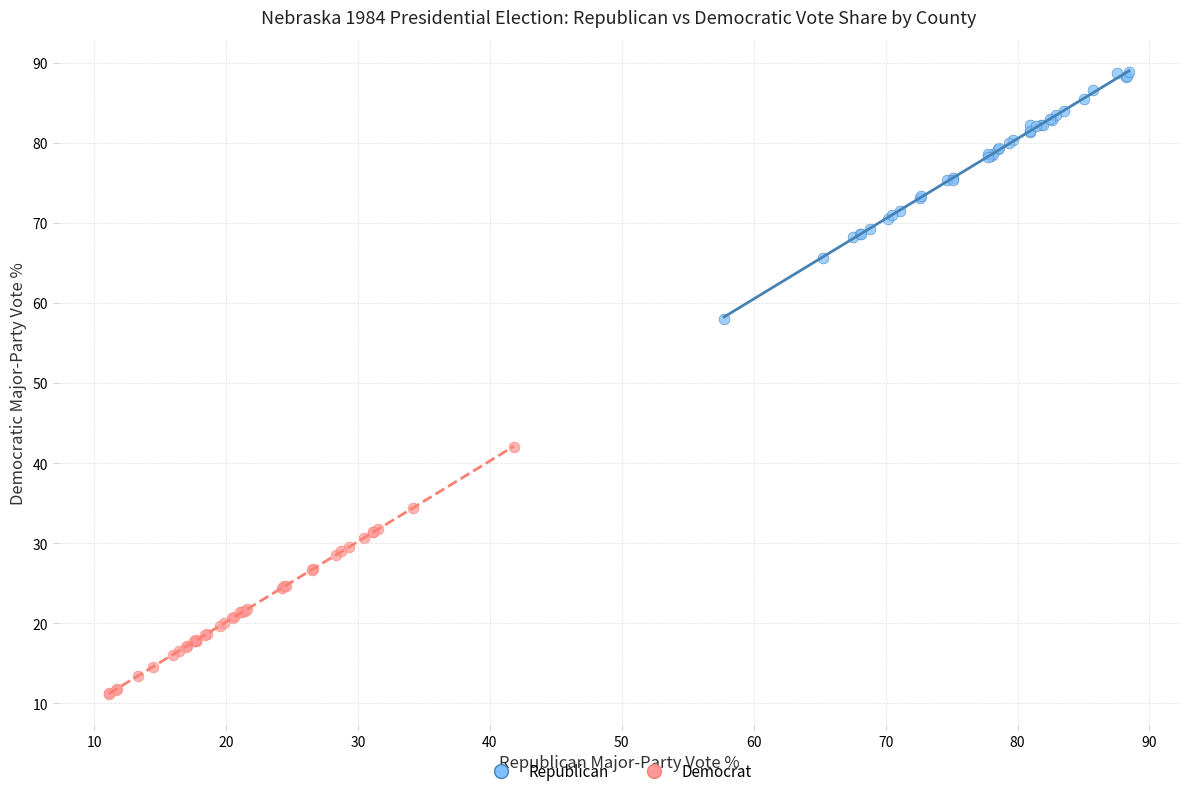

Which series contains the lowest Y value?

Democrat